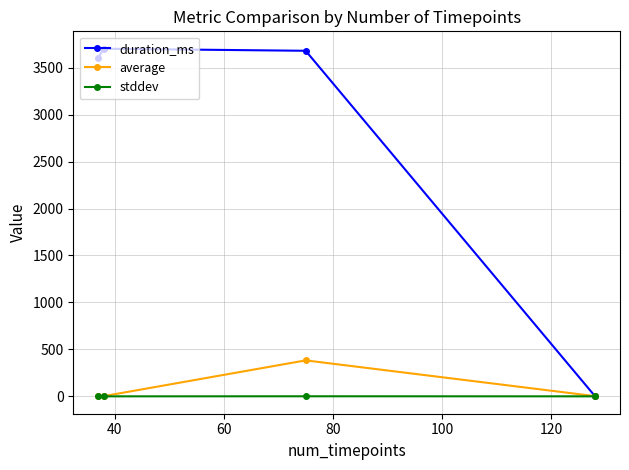

What is the greatest value displayed?

3702.0